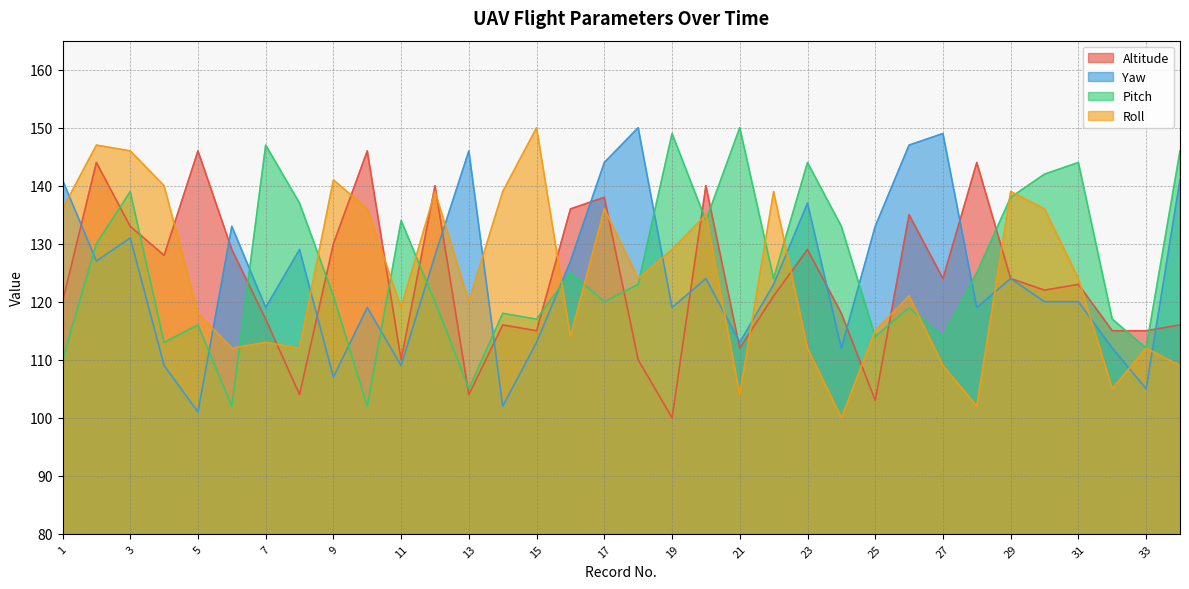

What is the difference between the second highest and second lowest values in the Altitude series?

43